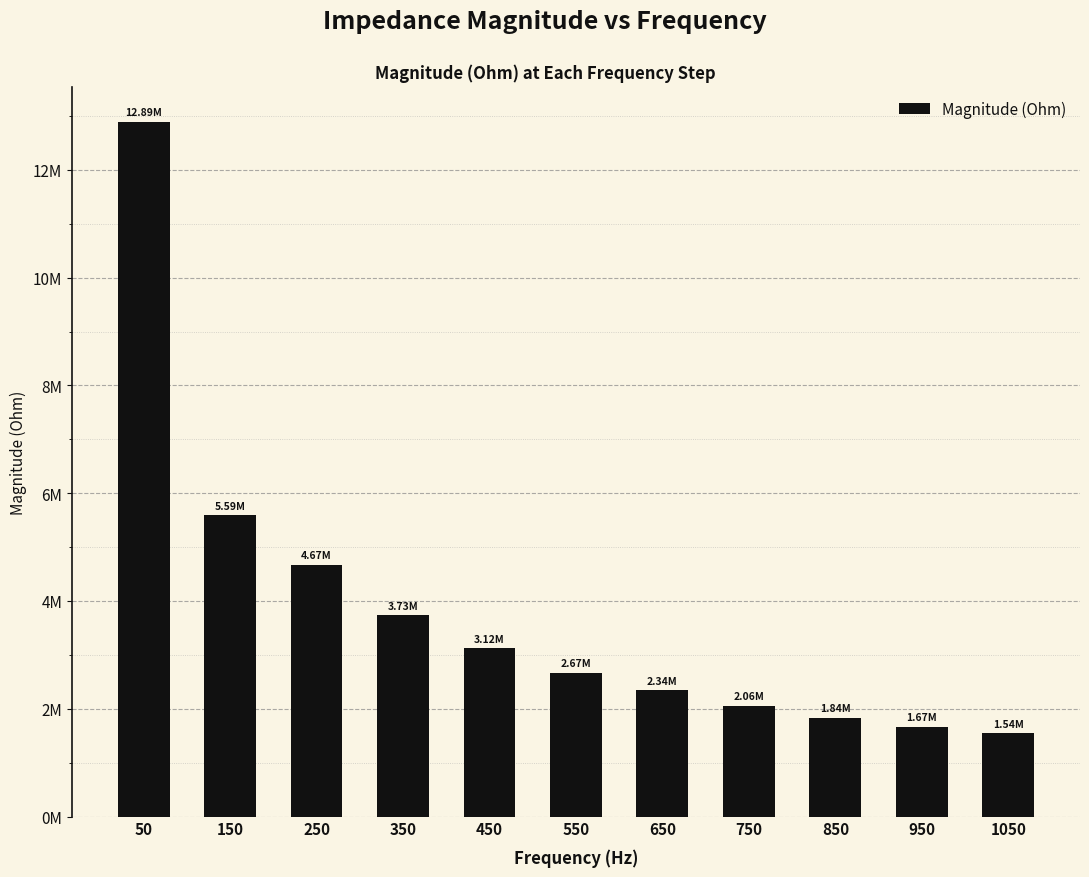

True or false: the data shows 5592611.5 at 150.

True